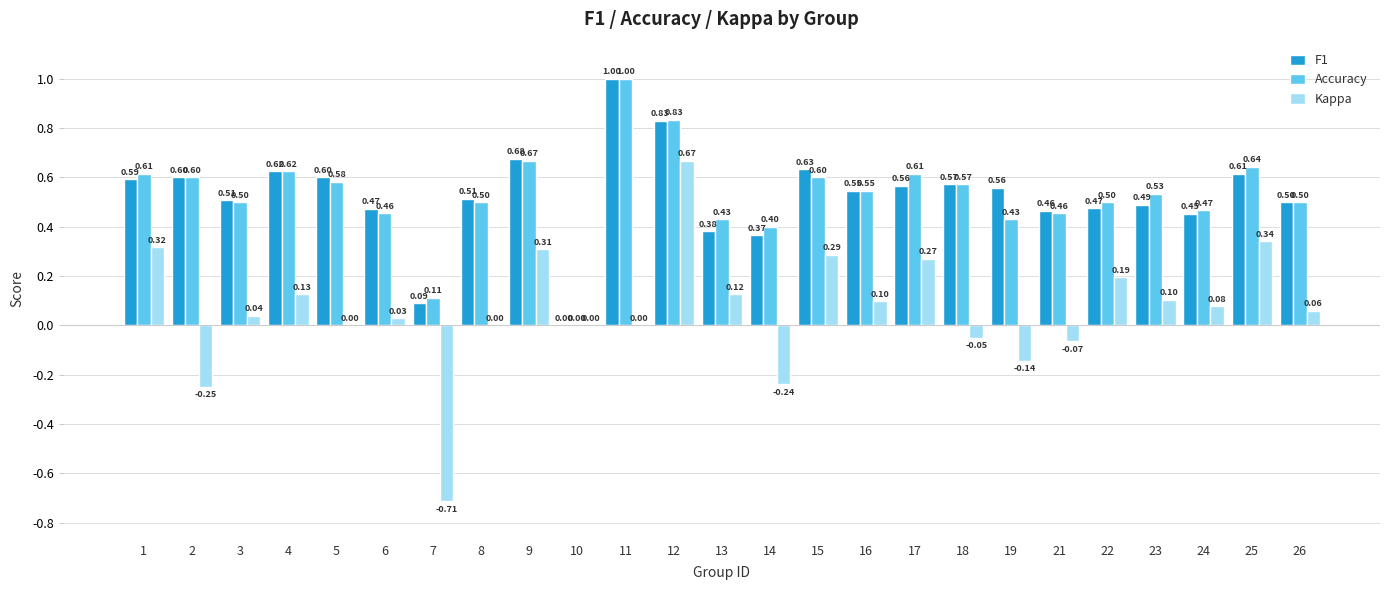

Which series changed the most between 2 and 21?

Kappa